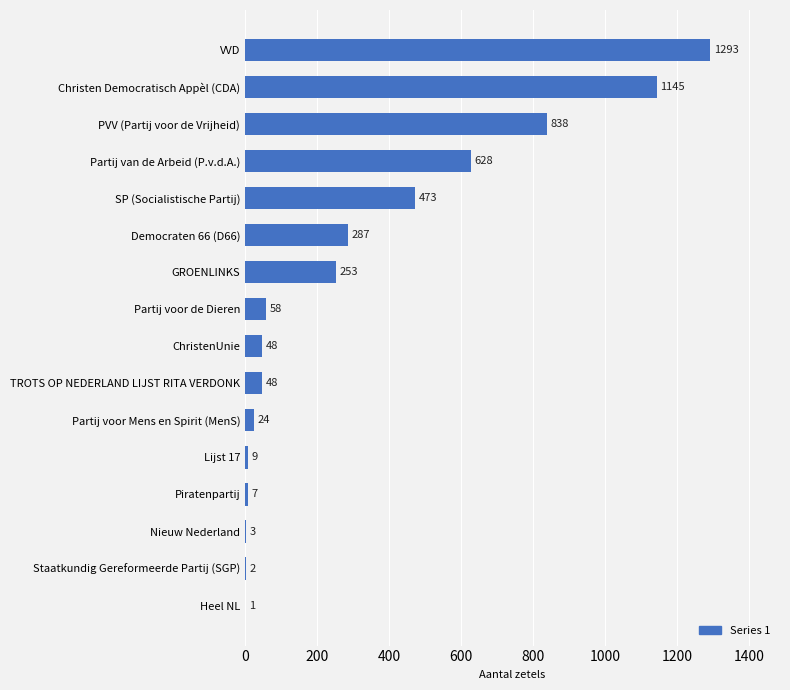

How many series are shown in this chart?

1